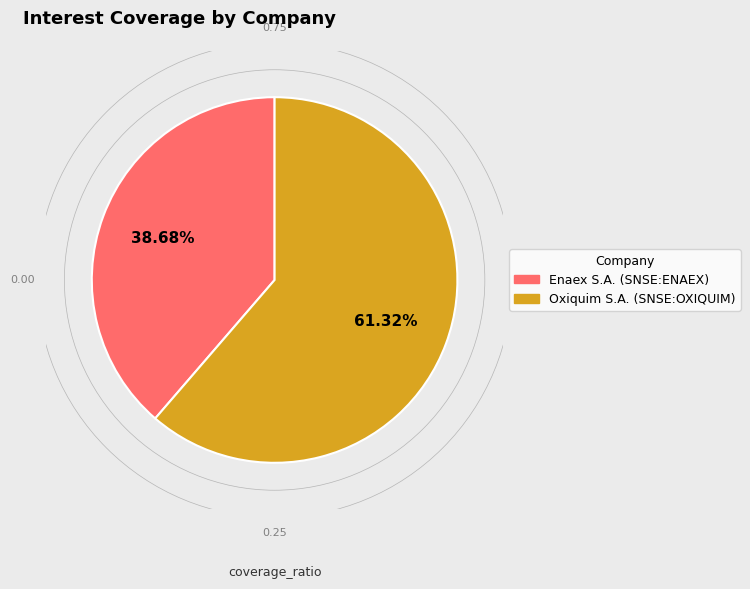

How many slices are in this pie chart?

2